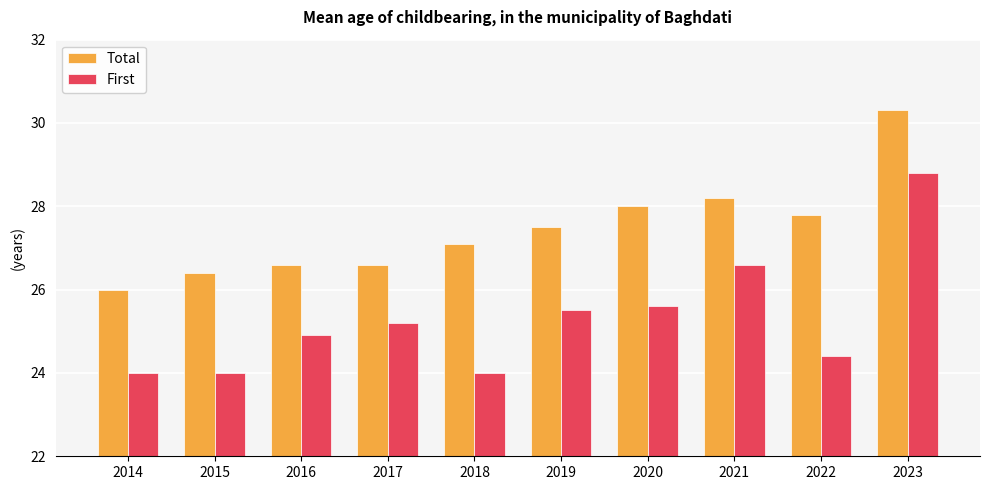

Rank the series by their maximum value, from highest to lowest.

Total, First